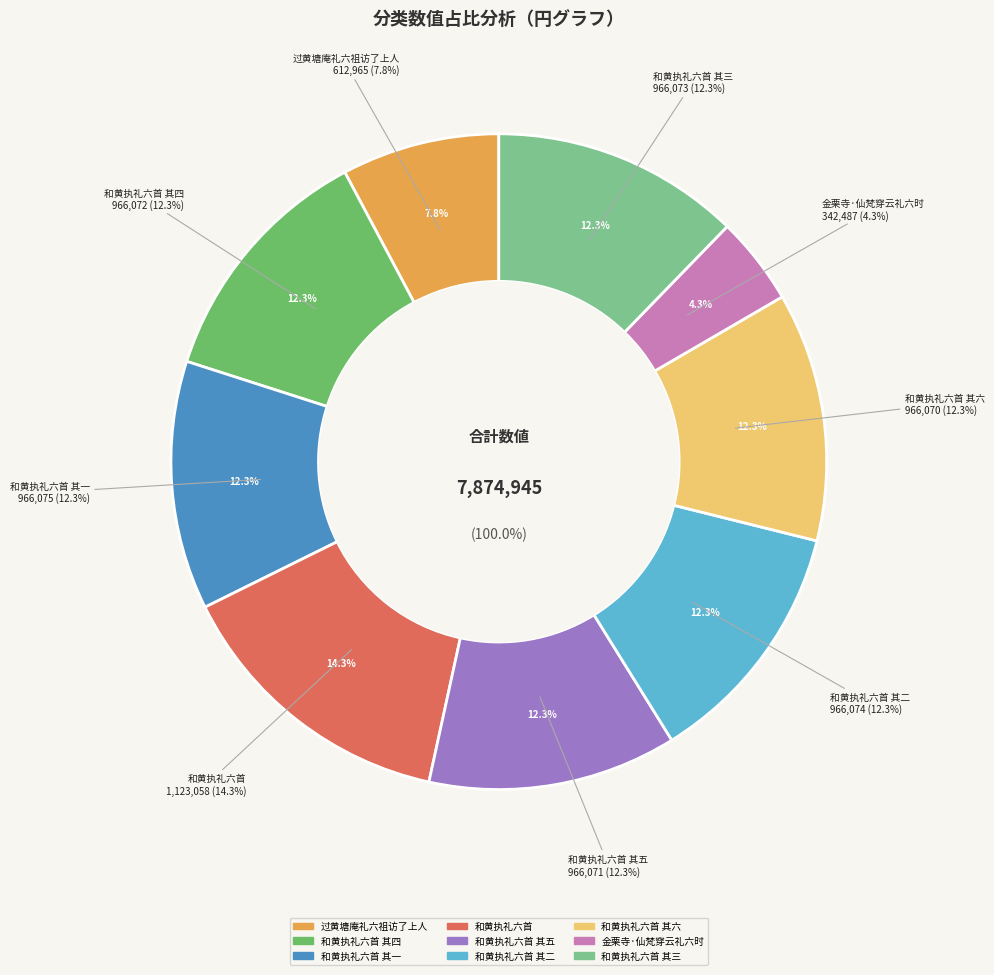

Which slice is the largest?

和黄执礼六首